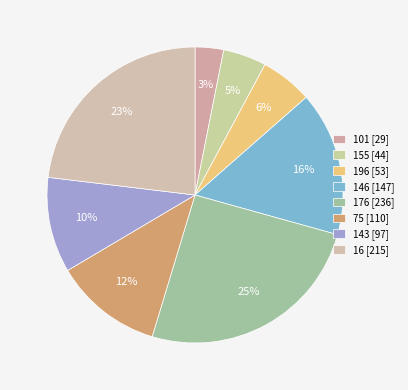

To the nearest percent, what portion does 176 represent?

25%